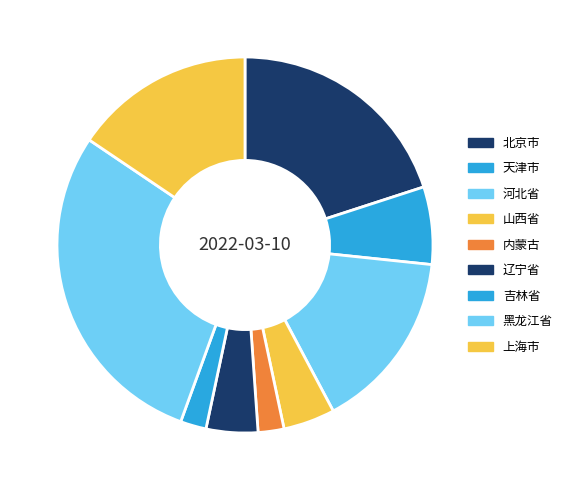

To the nearest percent, what portion does 吉林省 represent?

2%